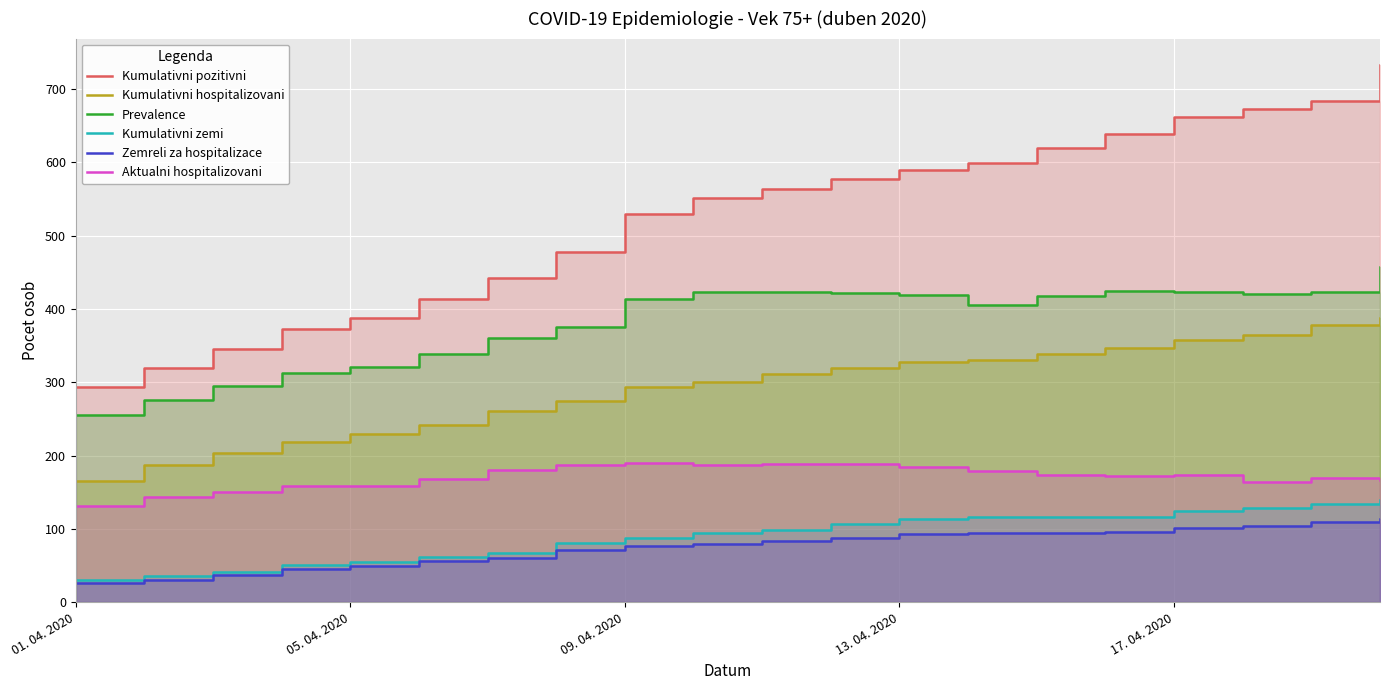

At which category does Aktualni hospitalizovani reach its first local peak?

09. 04. 2020